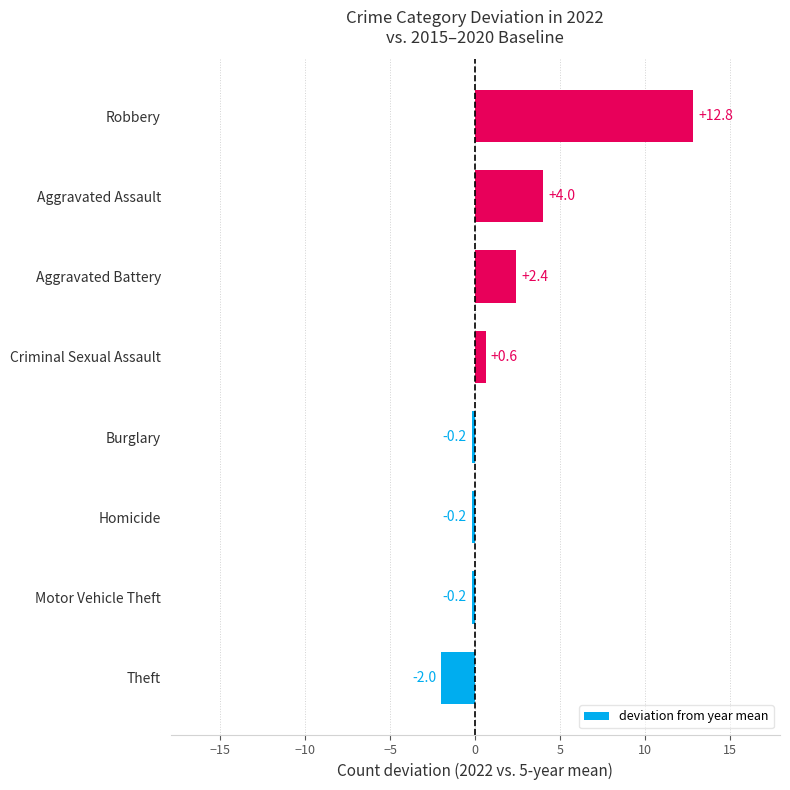

Count the number of categories in the chart.

8